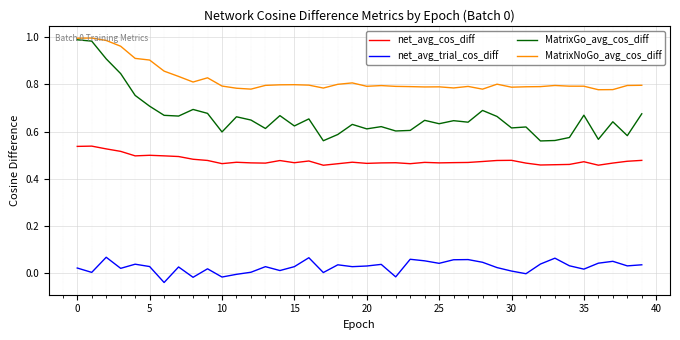

Which series has the largest range (max minus min)?

MatrixGo_avg_cos_diff